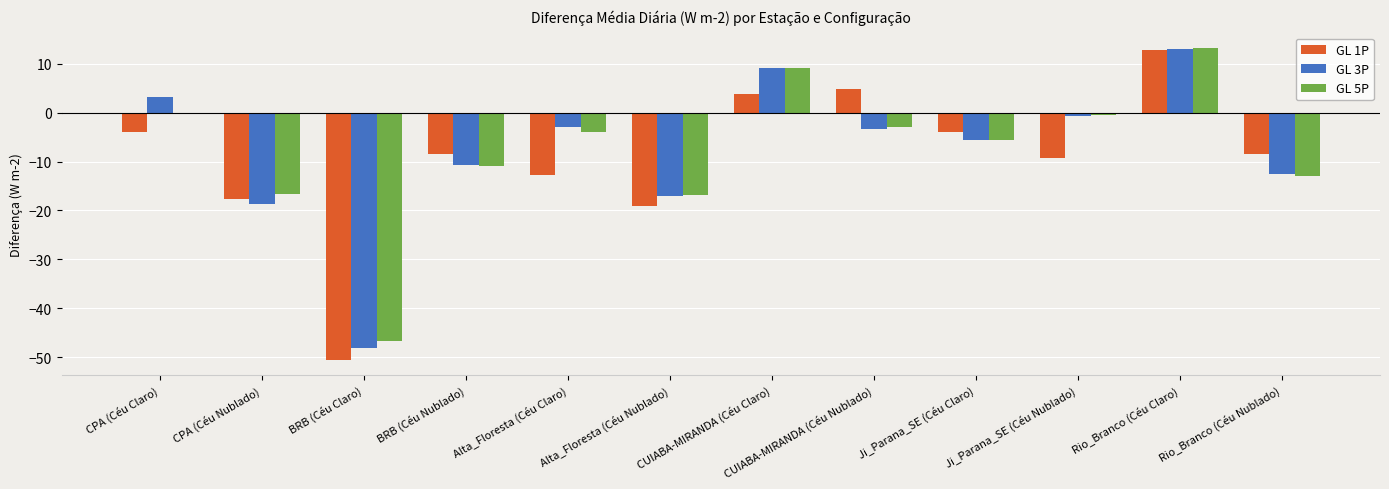

Is the value of GL 5P at Alta_Floresta (Céu Nublado) greater than the value of GL 3P at Rio_Branco (Céu Nublado)?

No